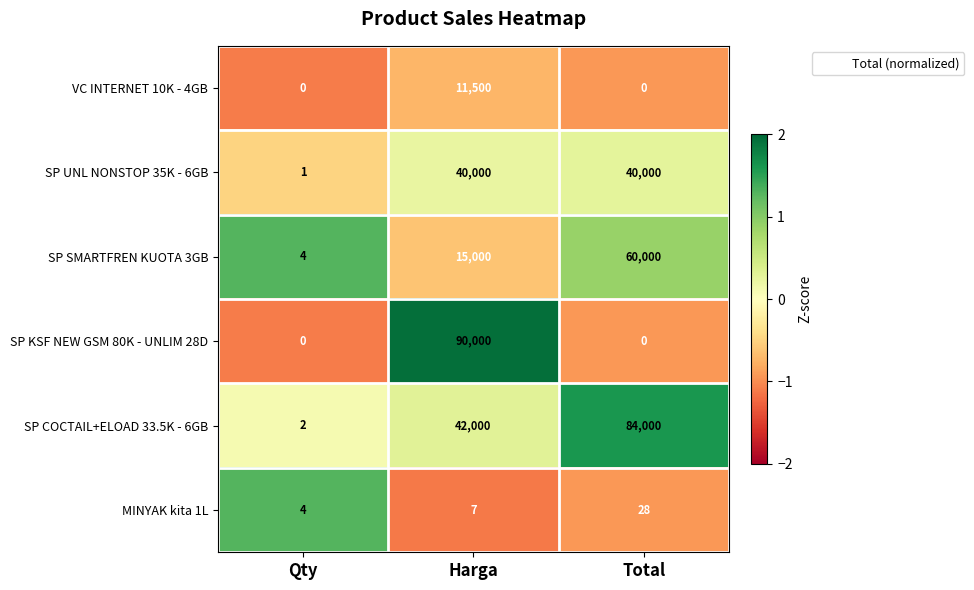

Which series changed the most between Harga and Total?

SP KSF NEW GSM 80K - UNLIM 28D